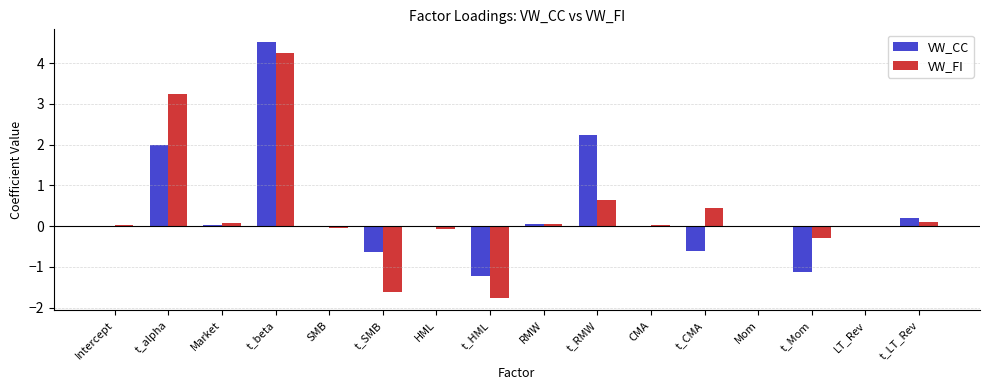

How many groups of bars are there?

16